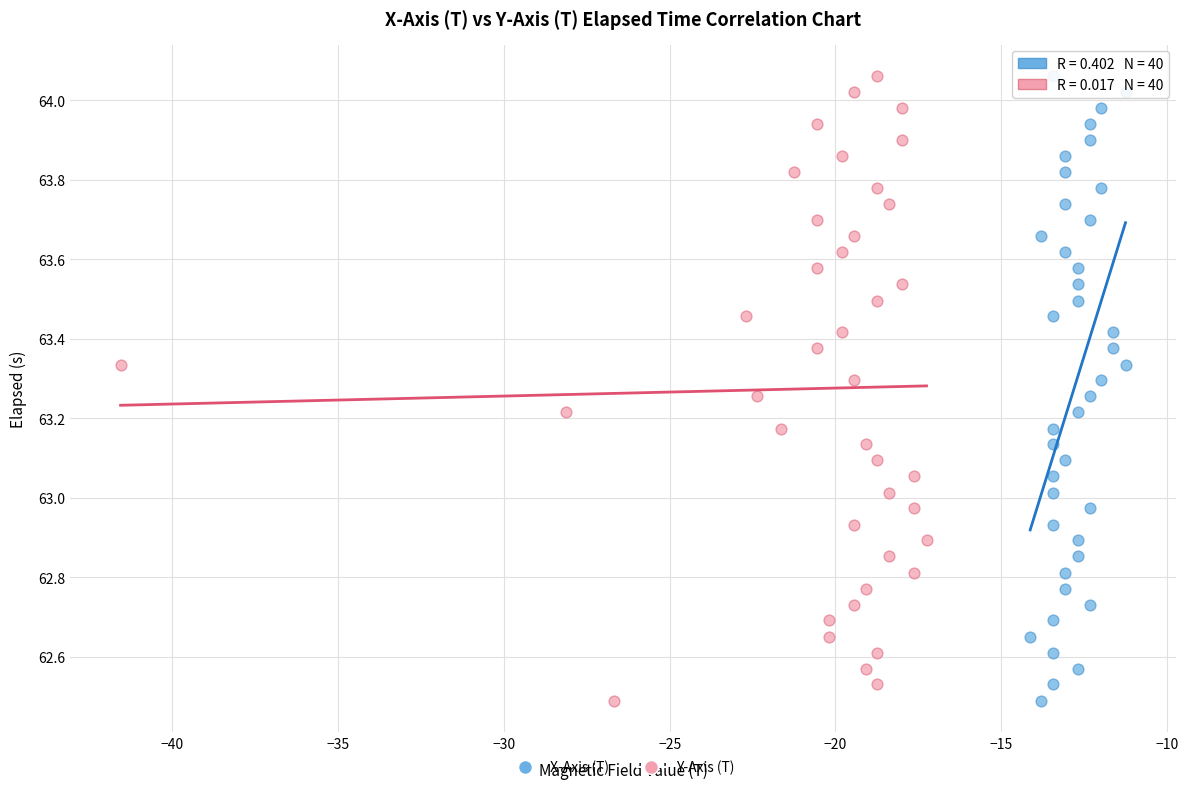

What are all the series names shown in the legend?

X-Axis (T), Y-Axis (T)